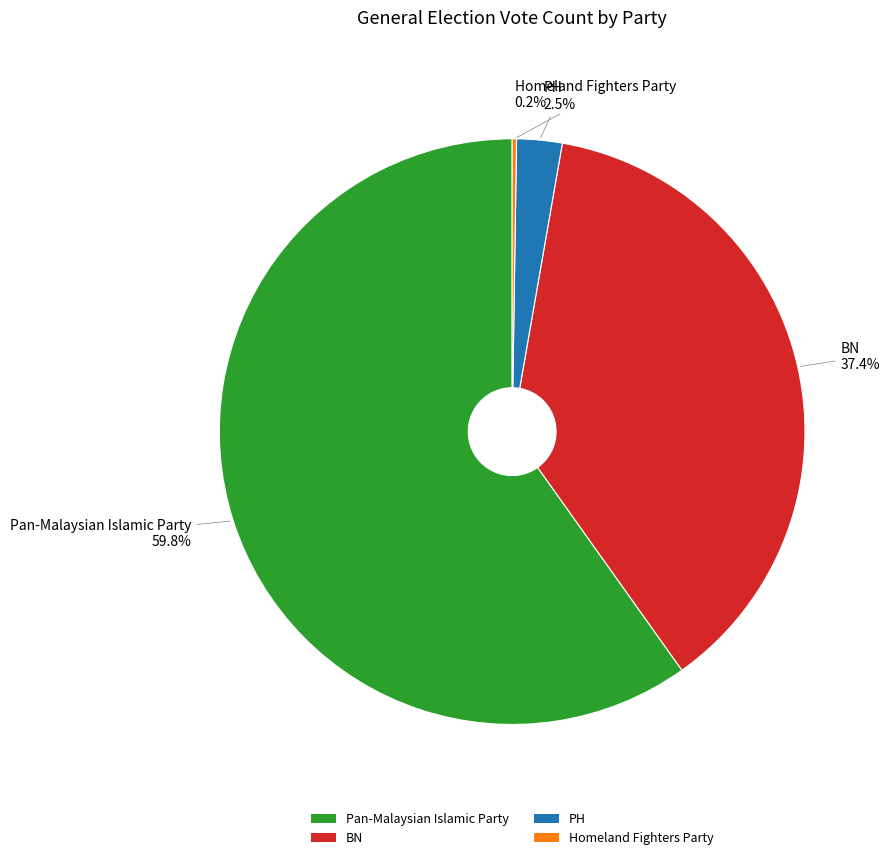

Is there any slice that represents more than half of the pie?

Yes